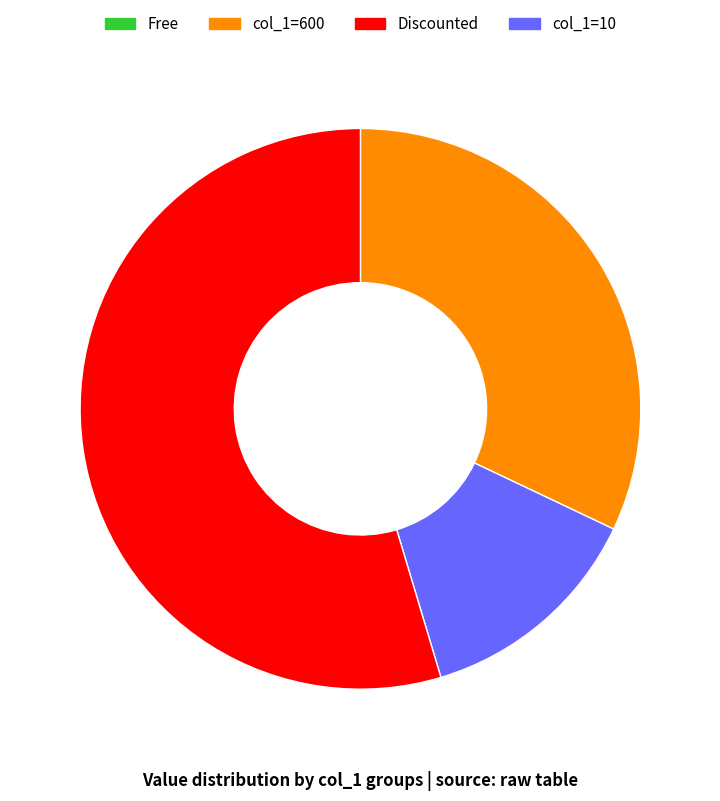

Does any single category account for the majority?

Yes